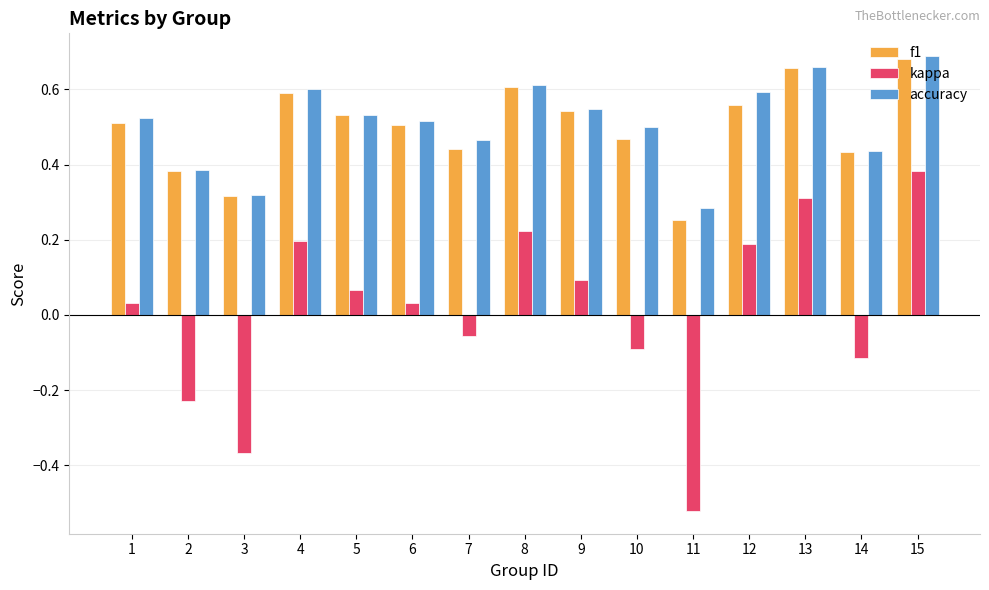

Does the chart contain any negative values?

Yes